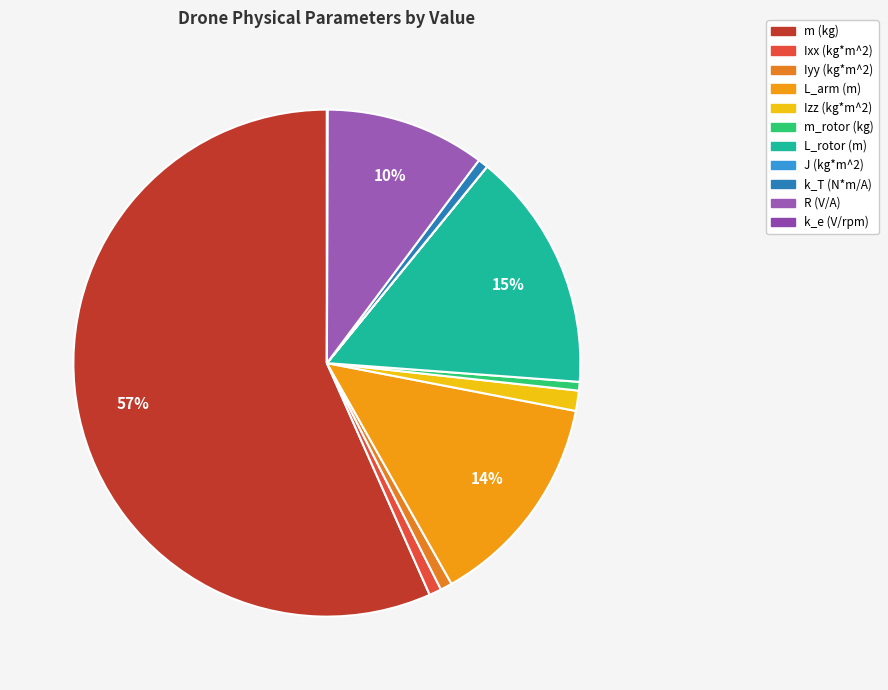

What percentage is NOT represented by L_rotor (m)?

84.7%